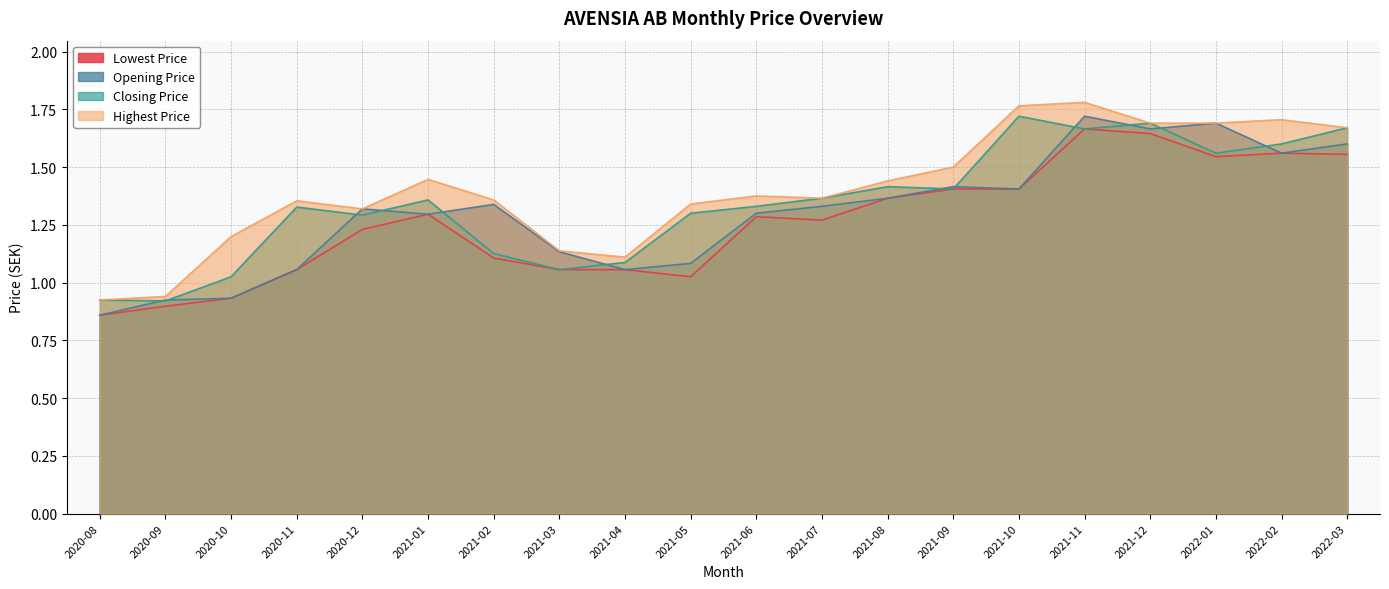

What position from the right is 2022-03?

1